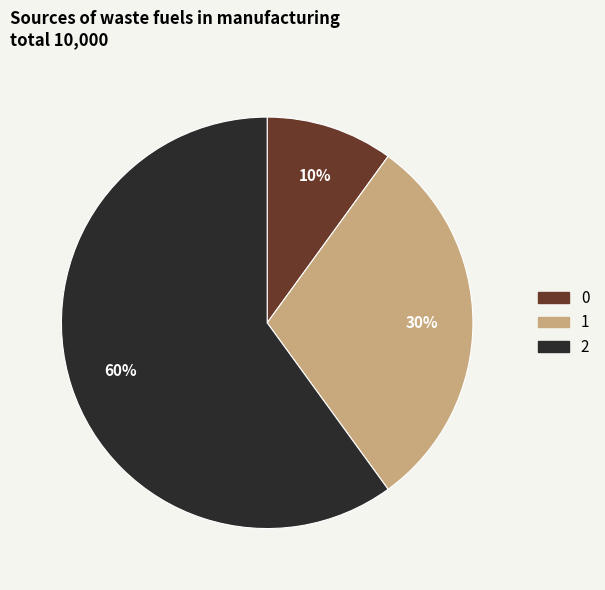

To the nearest percent, what is the difference between the largest and smallest slice percentages?

50%